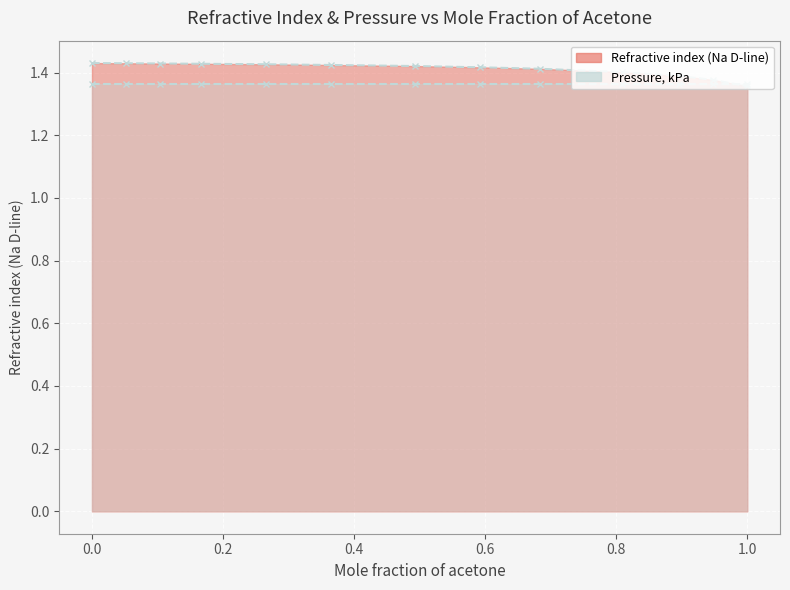

Is it true that the value at 0.1039 is 2.2?

False